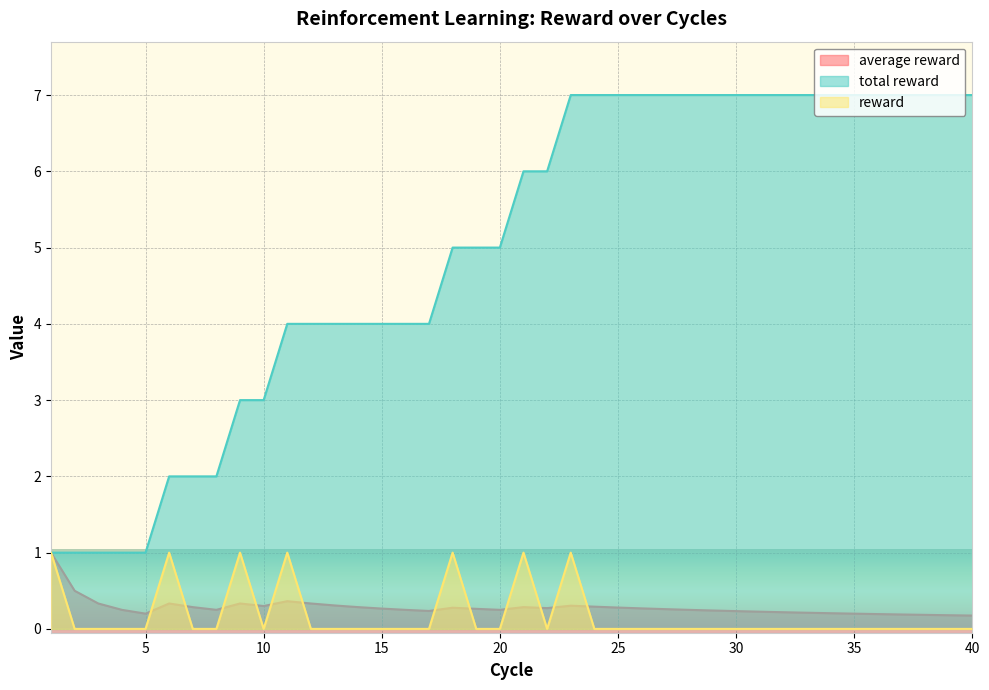

True or false: total reward and reward intersect in this chart.

False